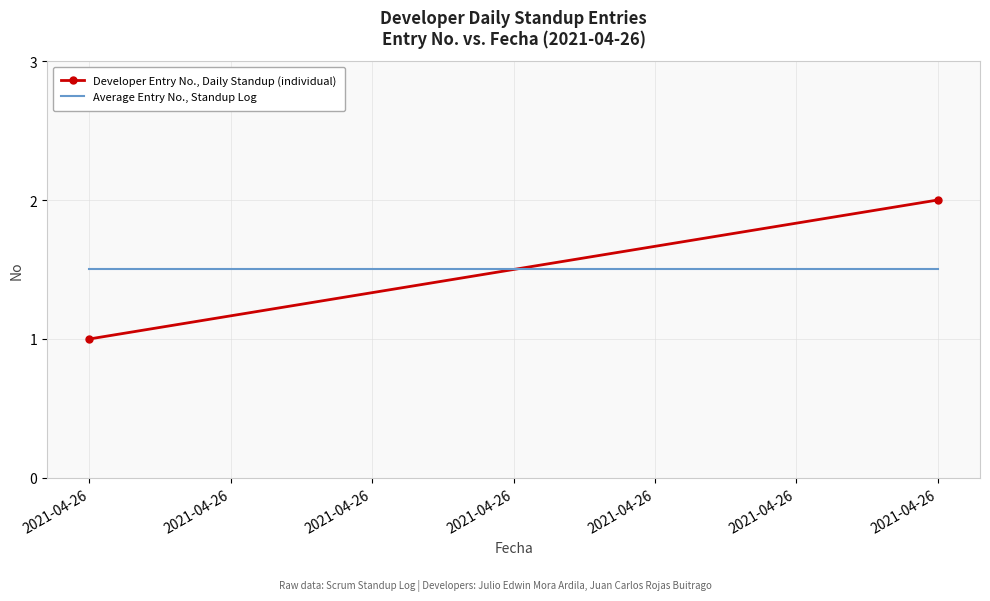

How many Developer Entry No., Daily Standup (individual) values are between 1 and 2?

2